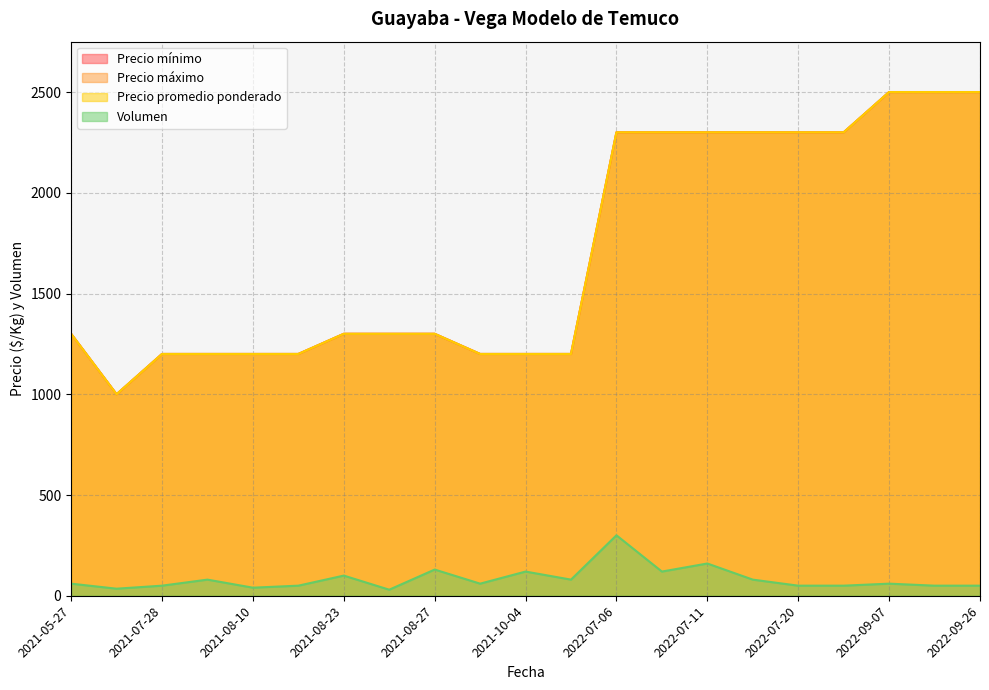

What is the smallest value displayed?

30